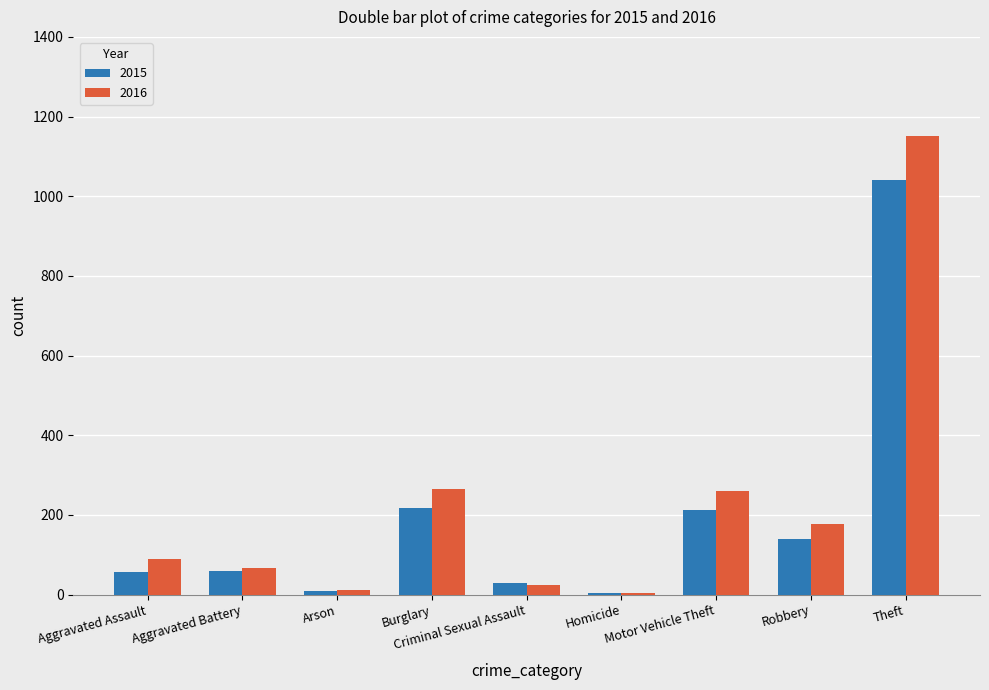

What are all the series names shown in the legend?

2015, 2016